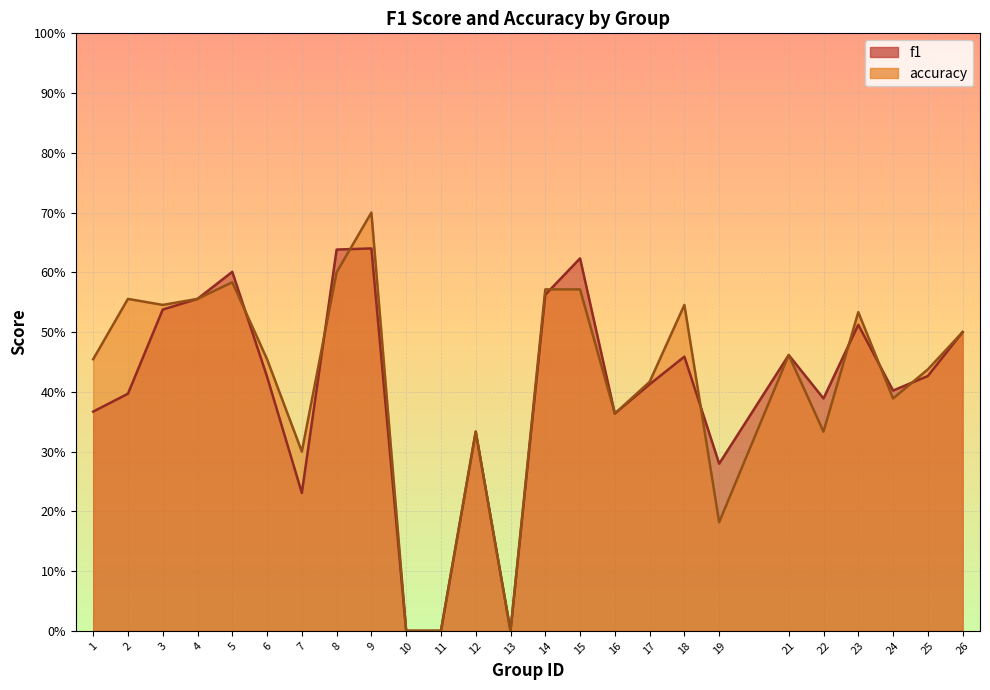

How many values in accuracy are above zero?

22